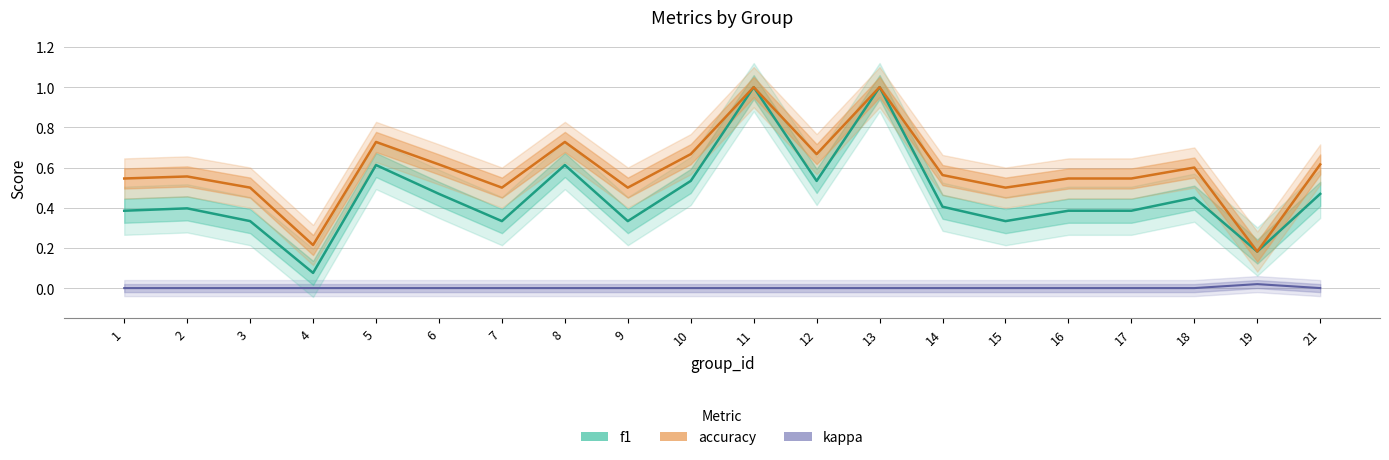

How many categories are shown in the chart?

20